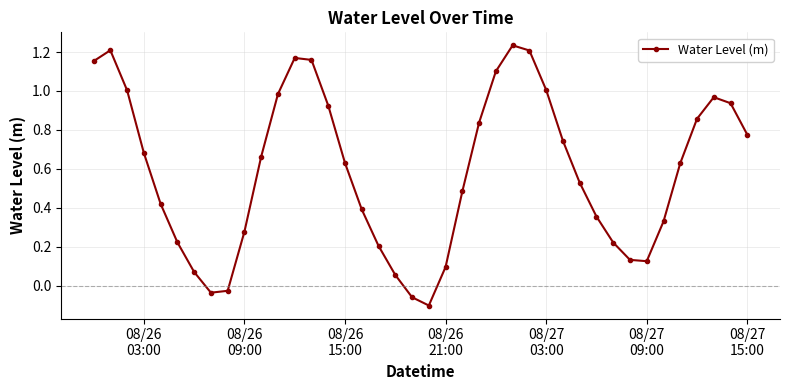

True or false: there are more than 0 points higher than both neighbors.

True